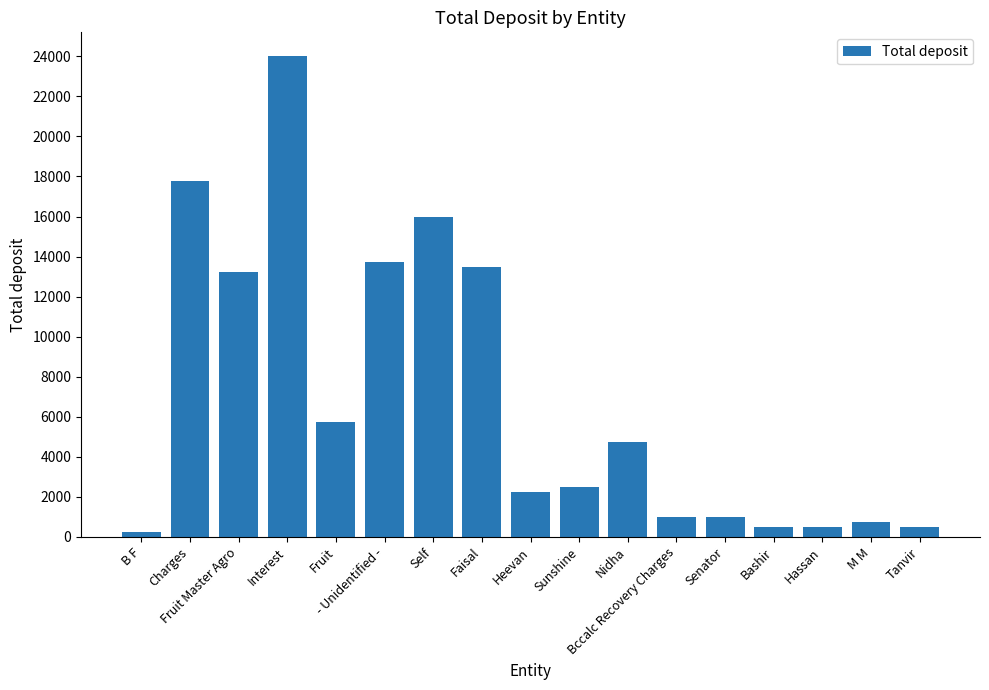

What is the label of the 14th bar from the right?

Interest